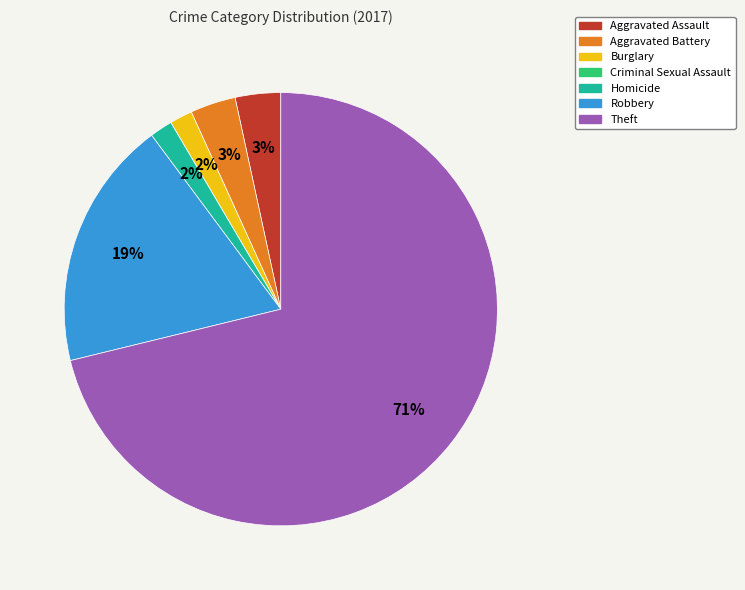

To the nearest percent, what is the combined percentage of Robbery and Aggravated Assault?

22%